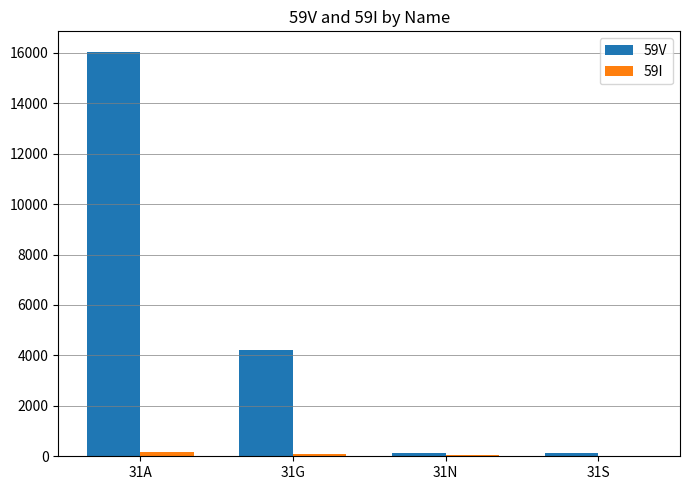

Which label corresponds to the largest value in the chart?

31A